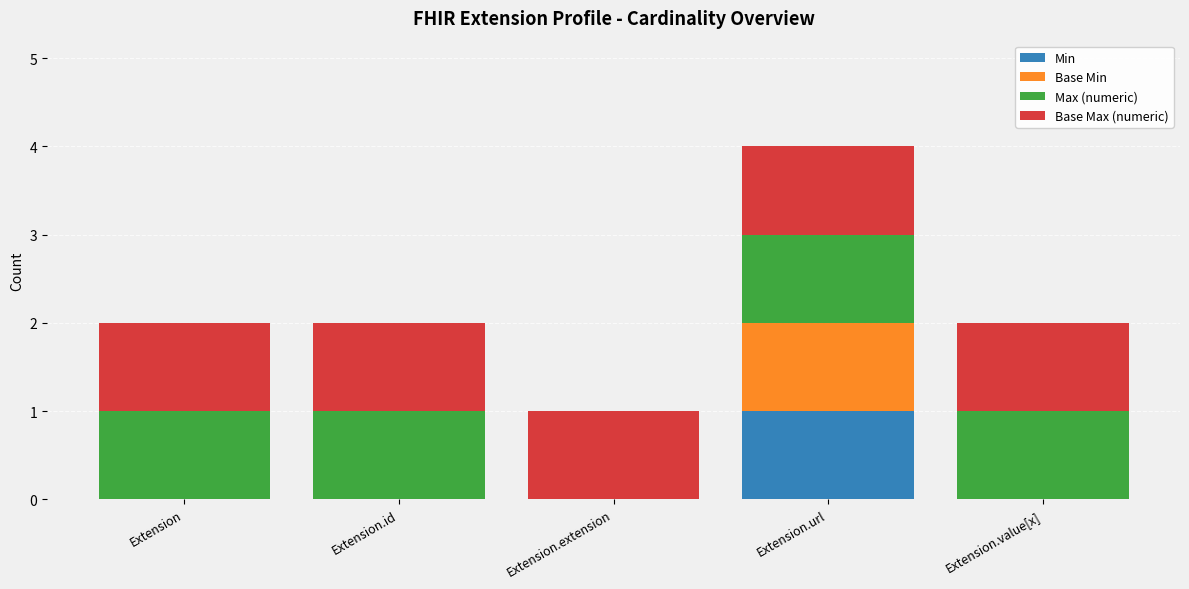

At which label does Min reach its peak?

Extension.url